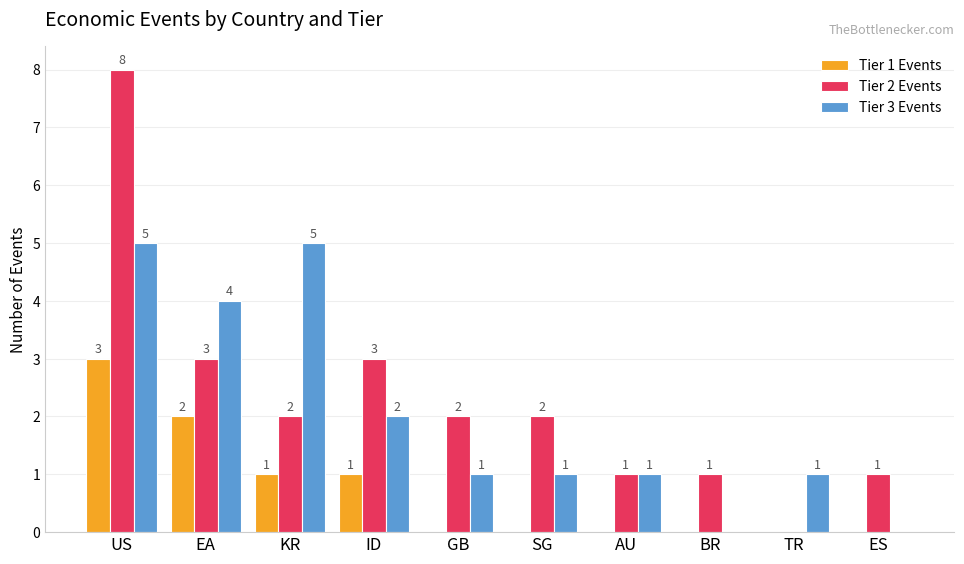

What is the sum of all Tier 2 Events values?

23